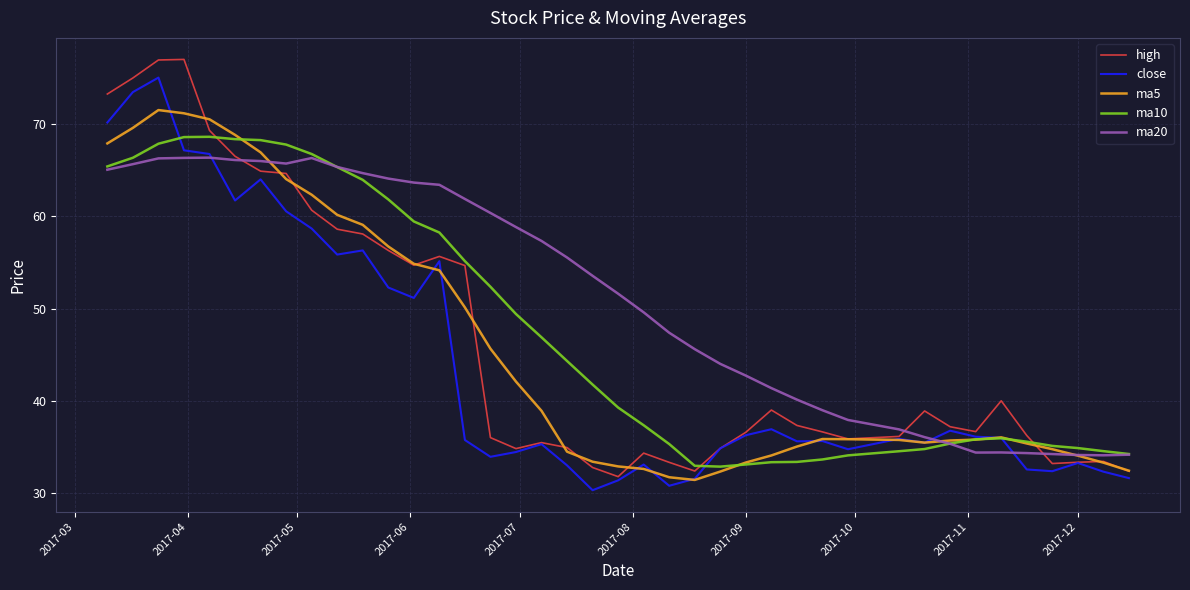

What is the highest value of the ma10 series?

68.6